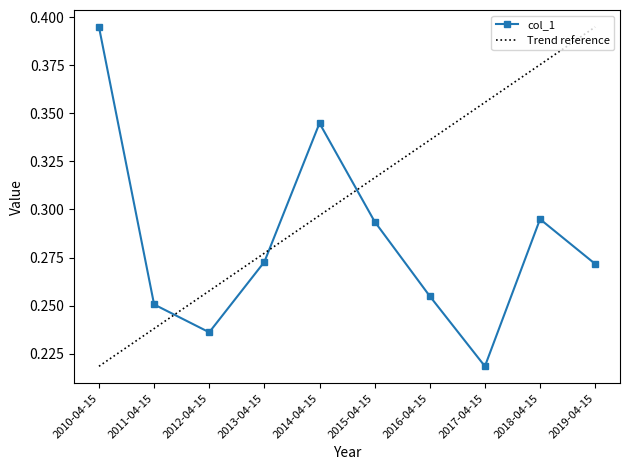

The chart shows a value of 0.3 at 2012-04-15. True or false?

False